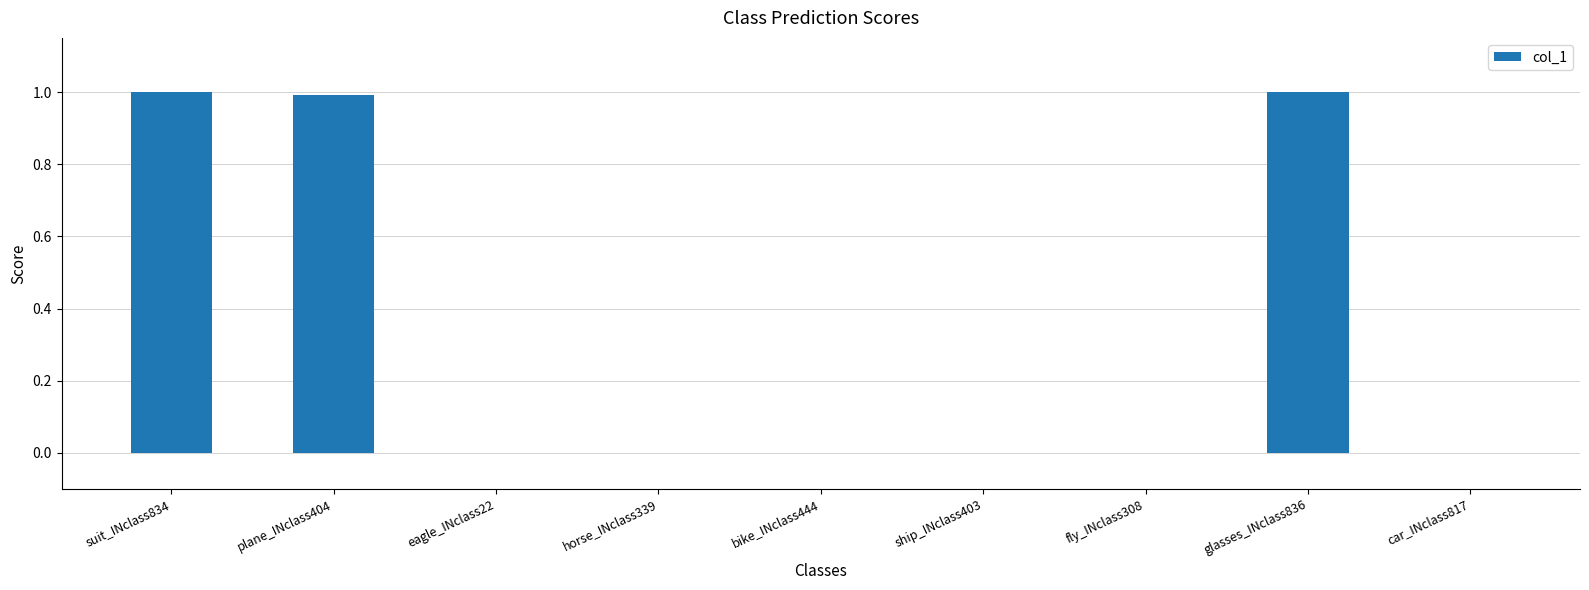

Reading right to left, extract all data points from this chart.

0.0	1.0	0.0	0.0	0.0	0.0	0.0	1.0	1.0